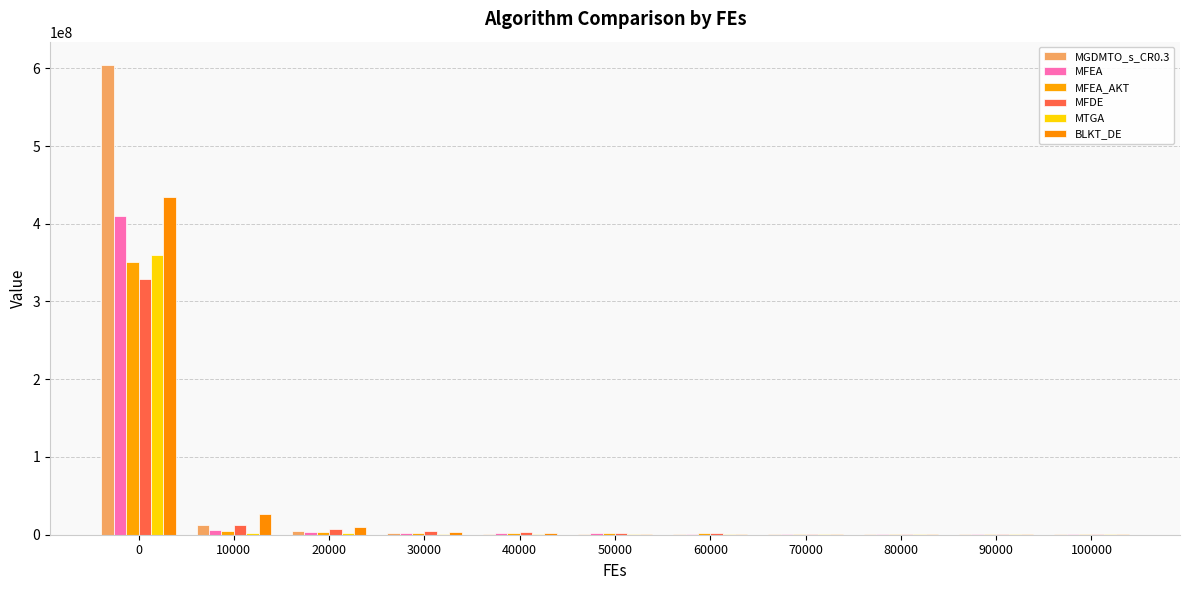

Reading left to right, extract all data points from this chart.

MGDMTO_s_CR0.3: 604016078.1	12793107.2	4454354.7	1647238.3	958530.2	801867.4	722256.4	663367.9	622504.1	591689.8	563793.7
MFEA: 410577441.0	5553804.7	3467809.9	2560437.0	2076011.2	1761001.5	1526504.0	1340916.1	1220298.5	1129809.7	1059973.4
MFEA_AKT: 351250166.5	4799893.8	3053013.8	2432746.8	2075188.9	1836393.2	1648774.6	1484973.4	1374555.6	1275251.8	1188280.4
MFDE: 328359804.3	13046130.6	7305278.4	4437118.6	3294861.8	2326198.4	1795356.8	1347107.6	1063709.9	786223.1	651644.4
MTGA: 359258696.2	2846125.2	1643374.9	1192141.3	983826.3	841214.2	743323.3	675276.3	613423.6	570013.0	532172.6
BLKT_DE: 434939529.7	26098833.9	10484031.8	3570164.3	2124770.1	1566085.5	1326519.3	1154457.4	1002333.3	861760.6	778952.1